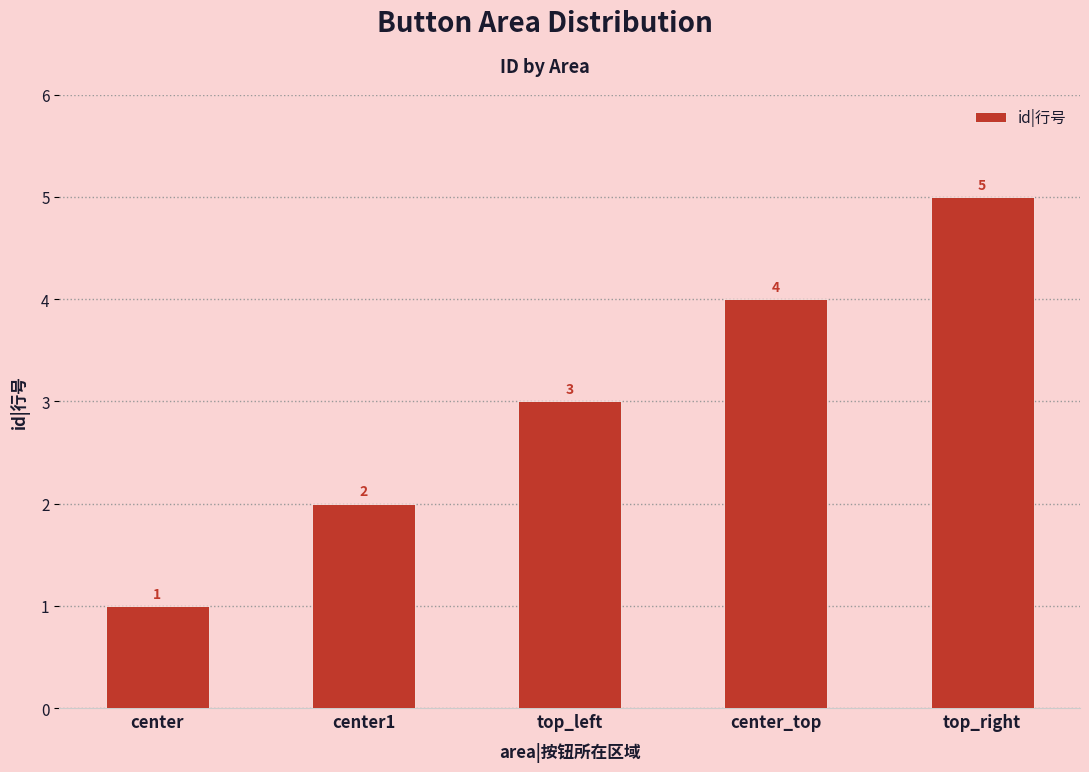

How many data points are less than 3?

2